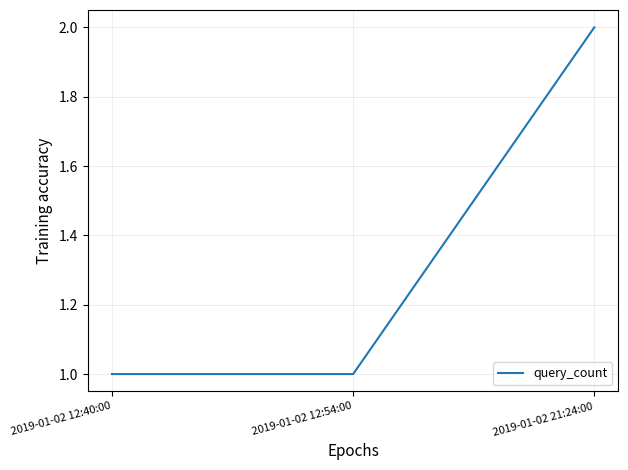

Is it true that the value at 2019-01-02 21:24:00 is 2?

True